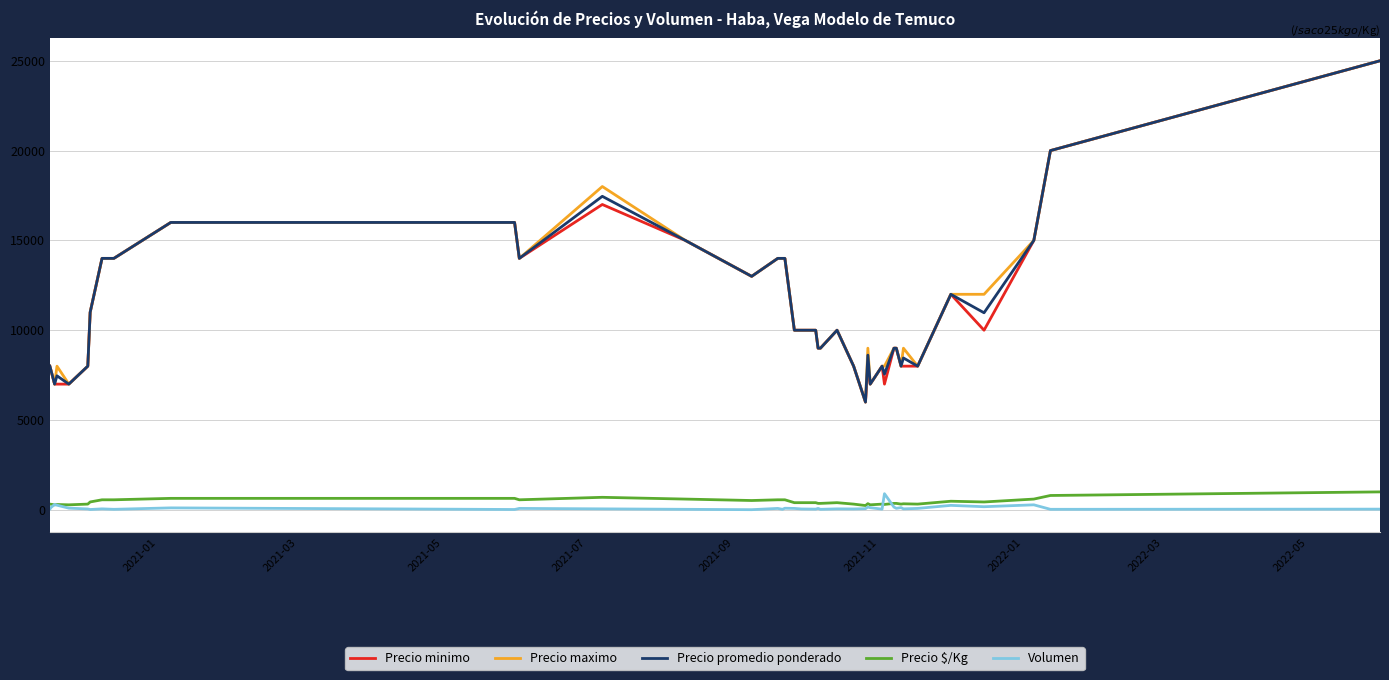

What is the difference between the second highest and second lowest values in the Volumen series?

280